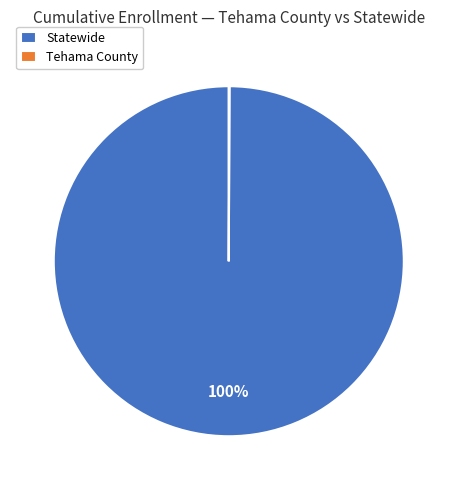

To the nearest percent, what is the average slice percentage?

50%